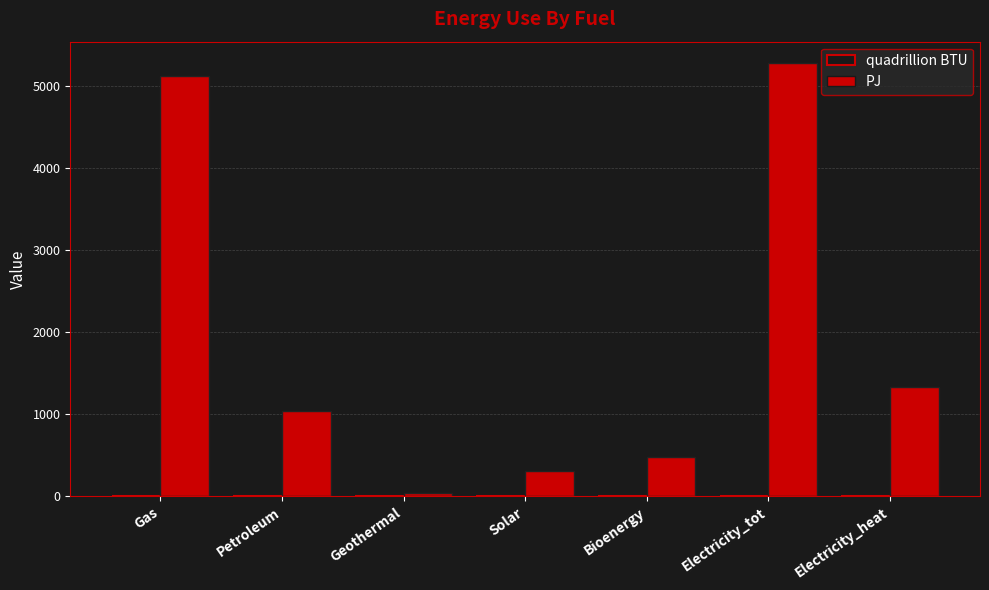

Which series changed the most between Petroleum and Electricity_heat?

PJ